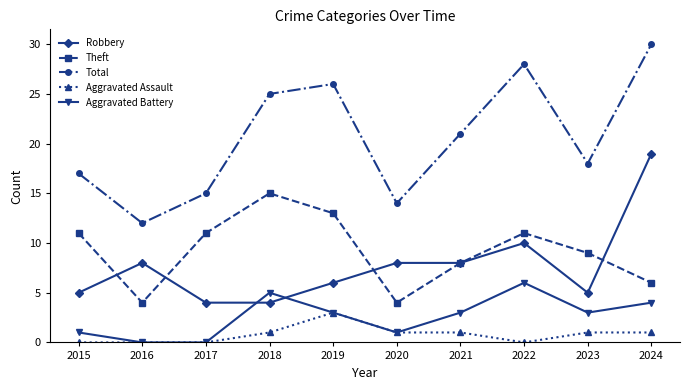

At 2023, list the series in order from smallest to largest.

Aggravated Assault, Aggravated Battery, Robbery, Theft, Total